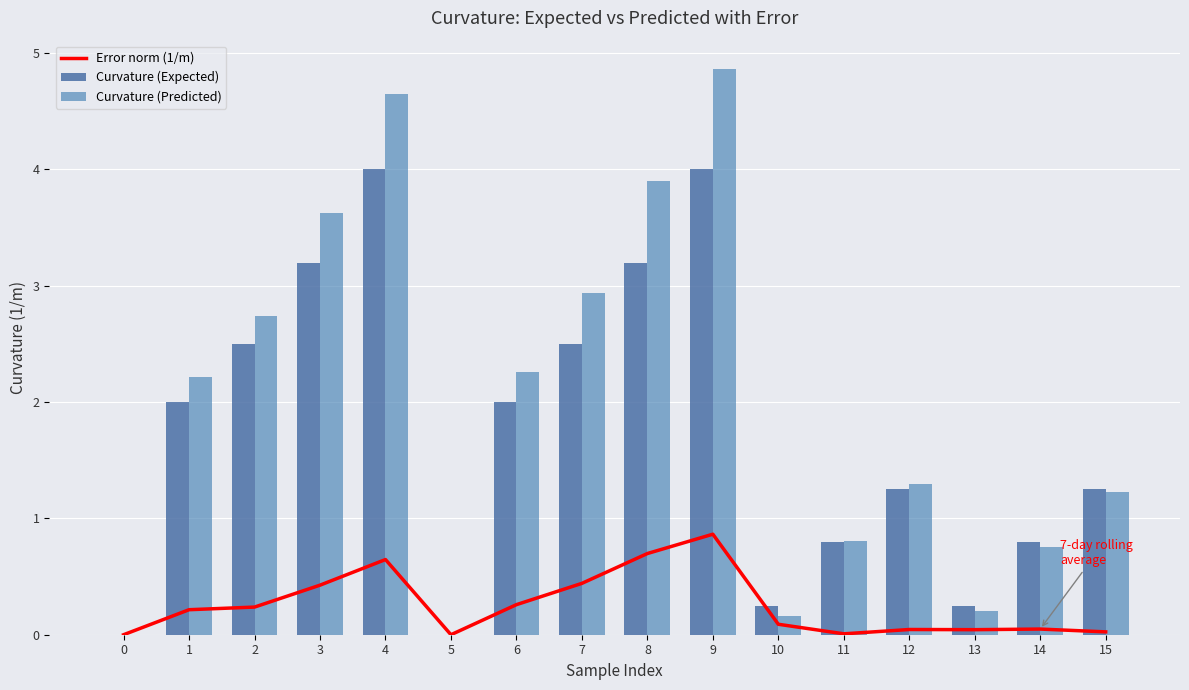

What is the difference between the highest and lowest values at 11?

0.8